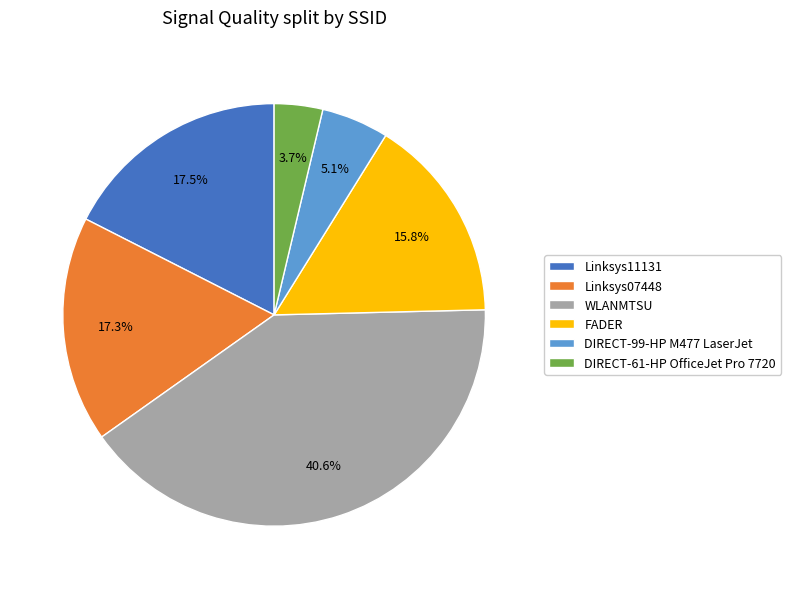

Is there a majority slice in this chart?

No